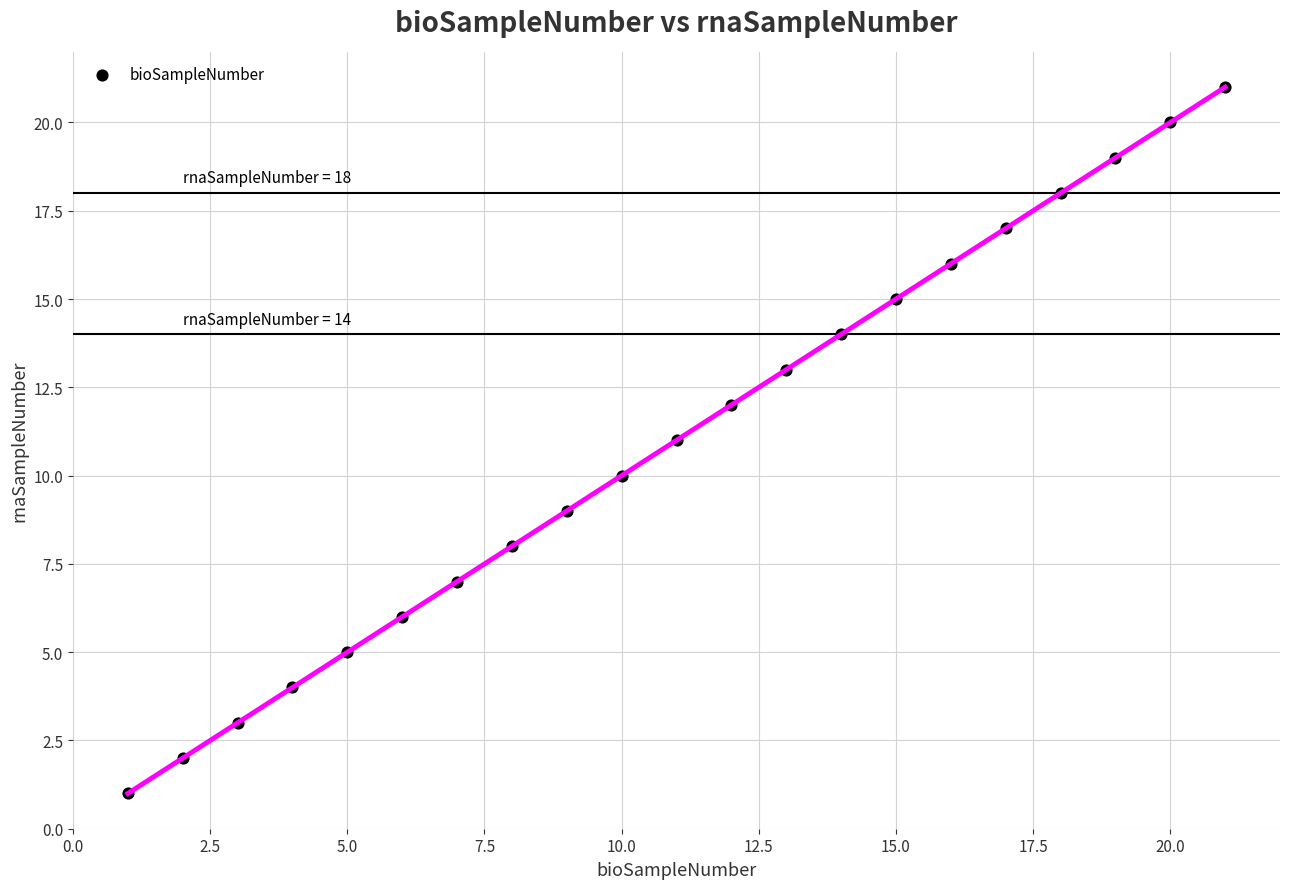

What is the range of X values (max minus min)?

20